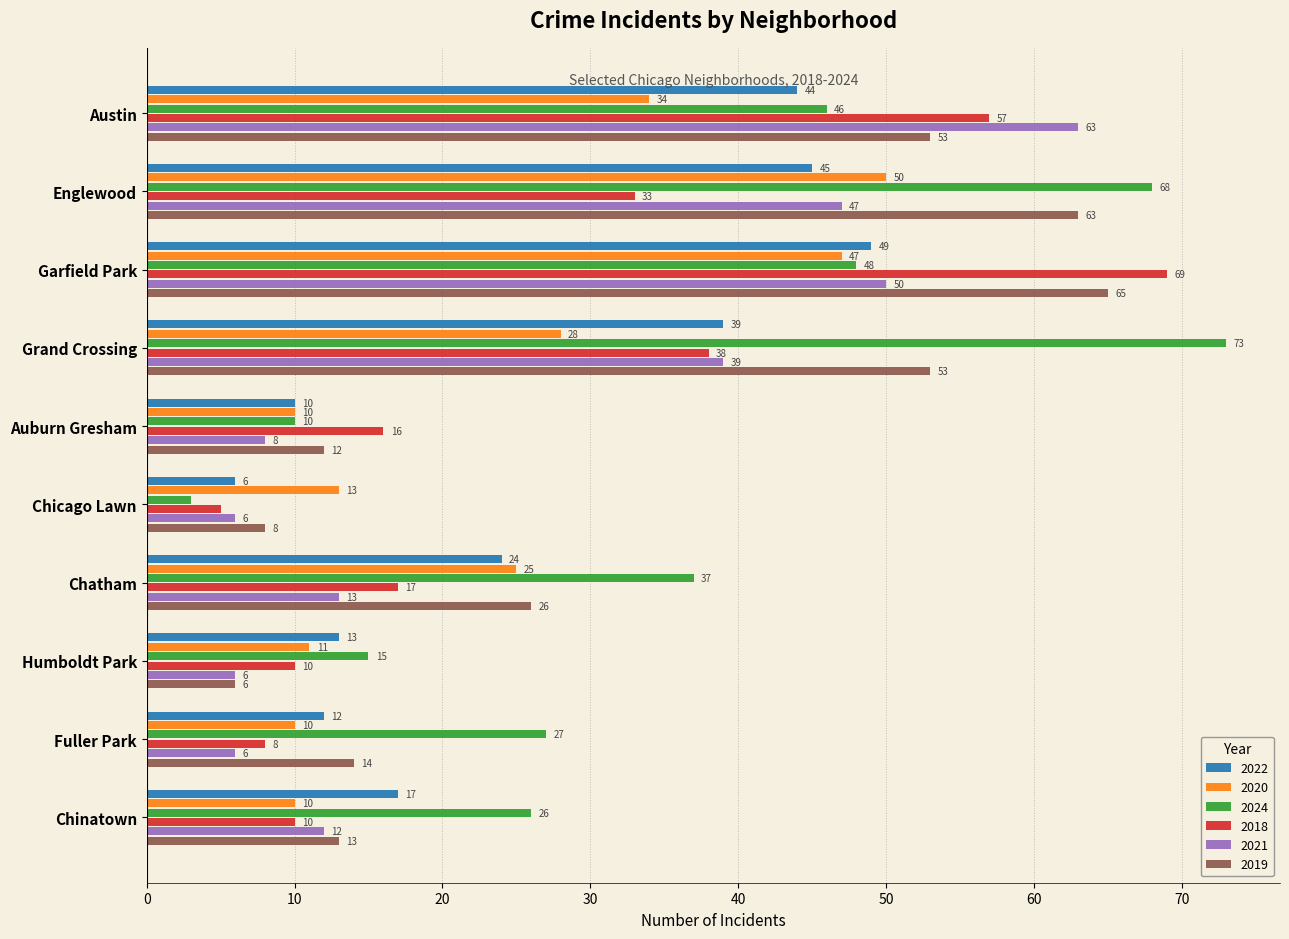

What is the difference between the highest and lowest values at Chatham?

24